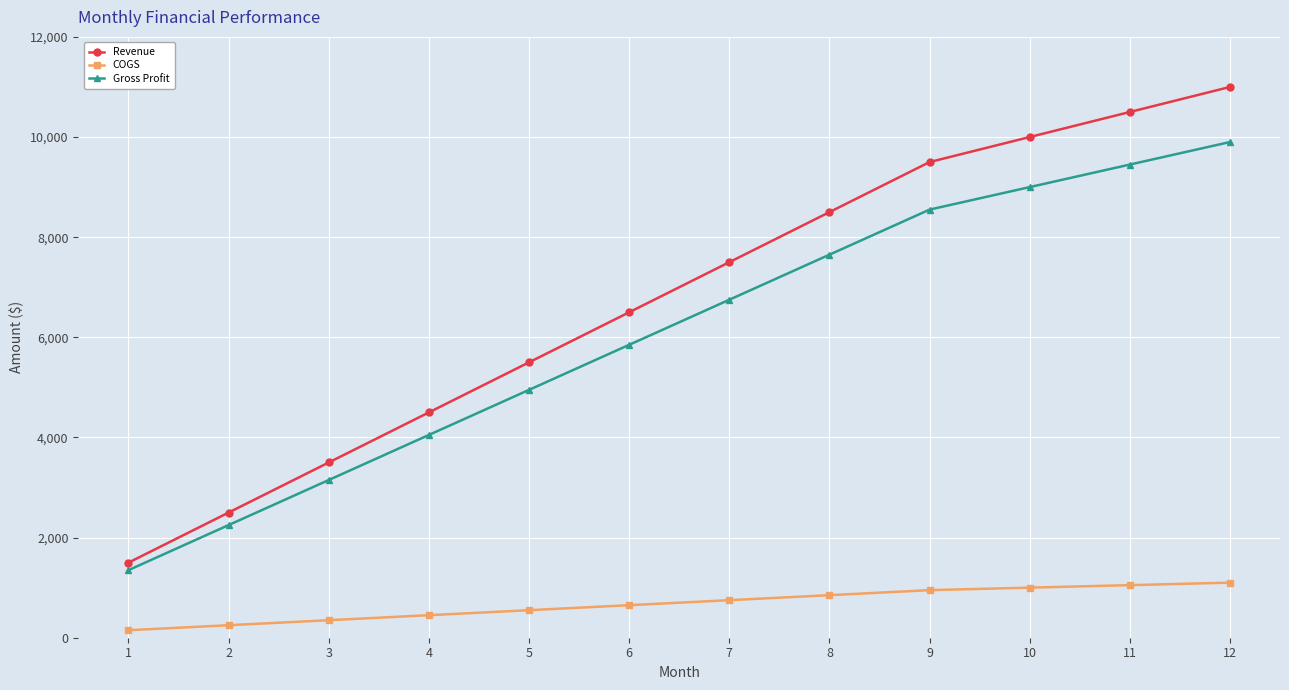

Rank the series at 6 from highest to lowest value.

Revenue, Gross Profit, COGS